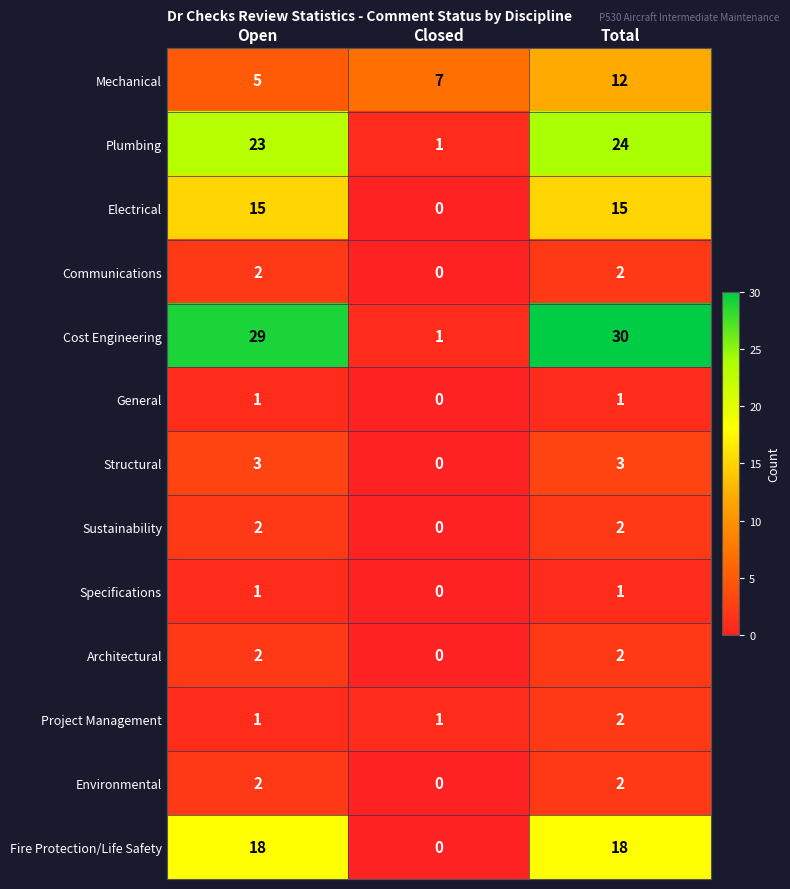

Is it true that Structural equals 1 at Total?

False